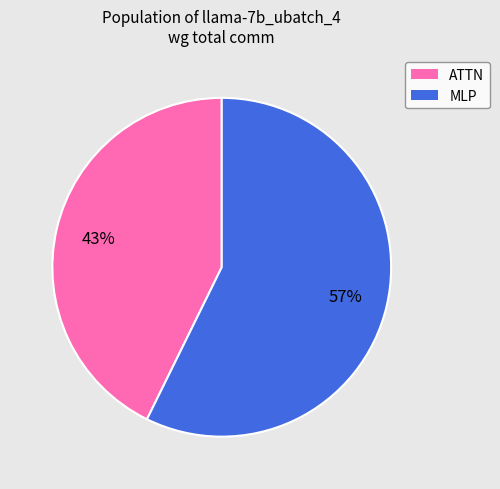

Is the sum of MLP and ATTN greater than half?

Yes